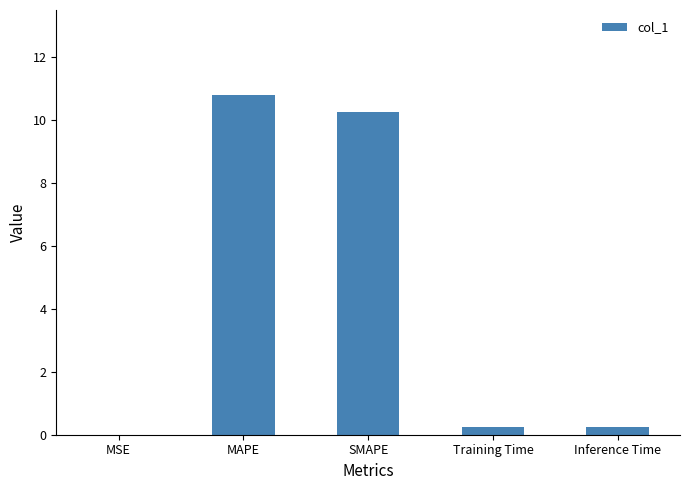

The chart shows a value of 17.4 at MAPE. True or false?

False